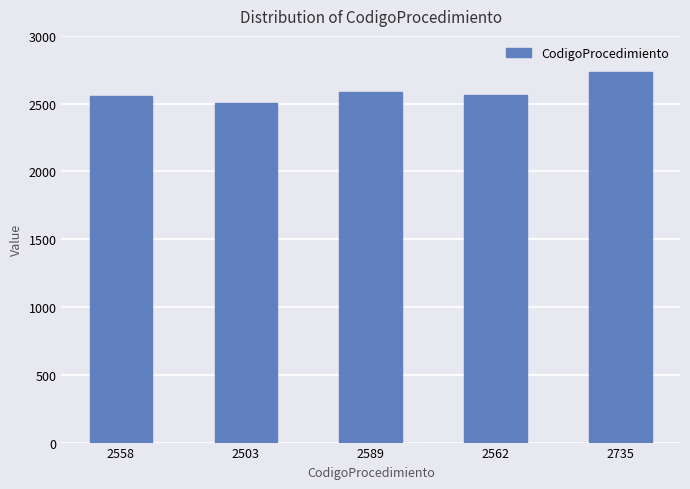

At which label is the value closest to 2619?

2589